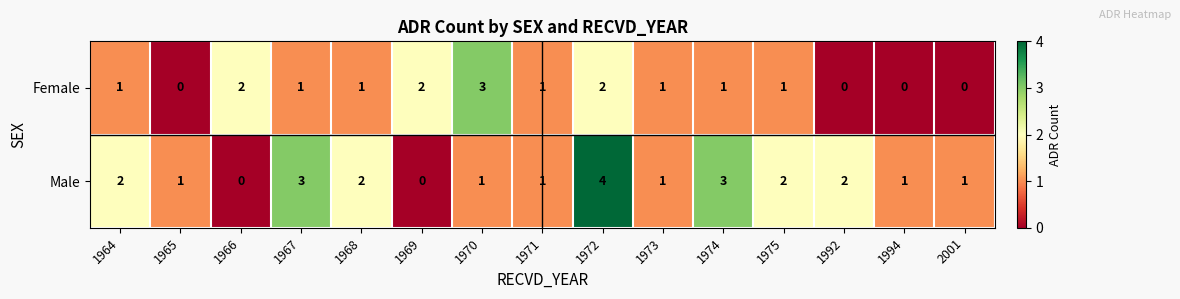

Rank the series at 1967 from highest to lowest value.

Male, Female